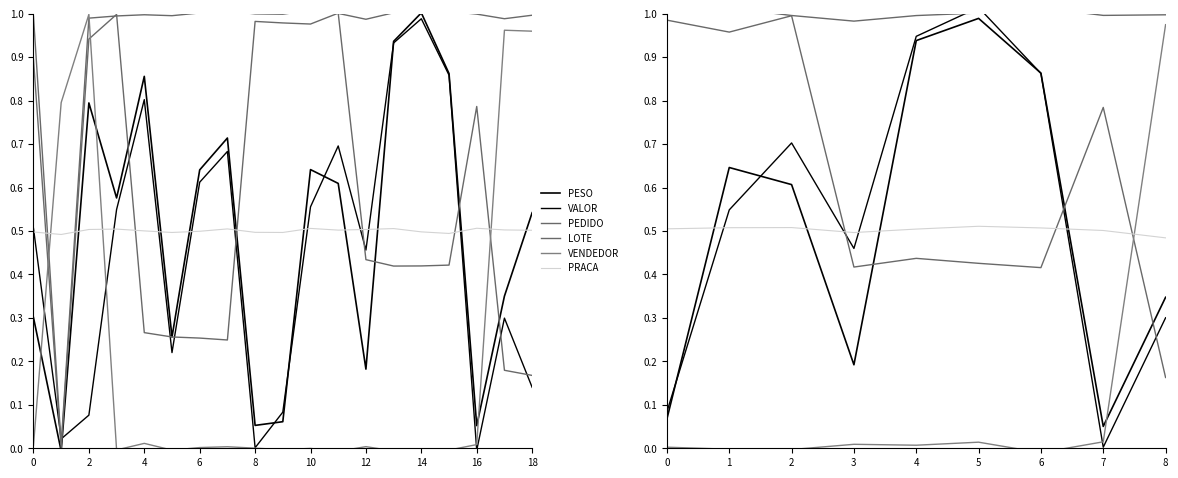

True or false: LOTE and VENDEDOR intersect in this chart.

False